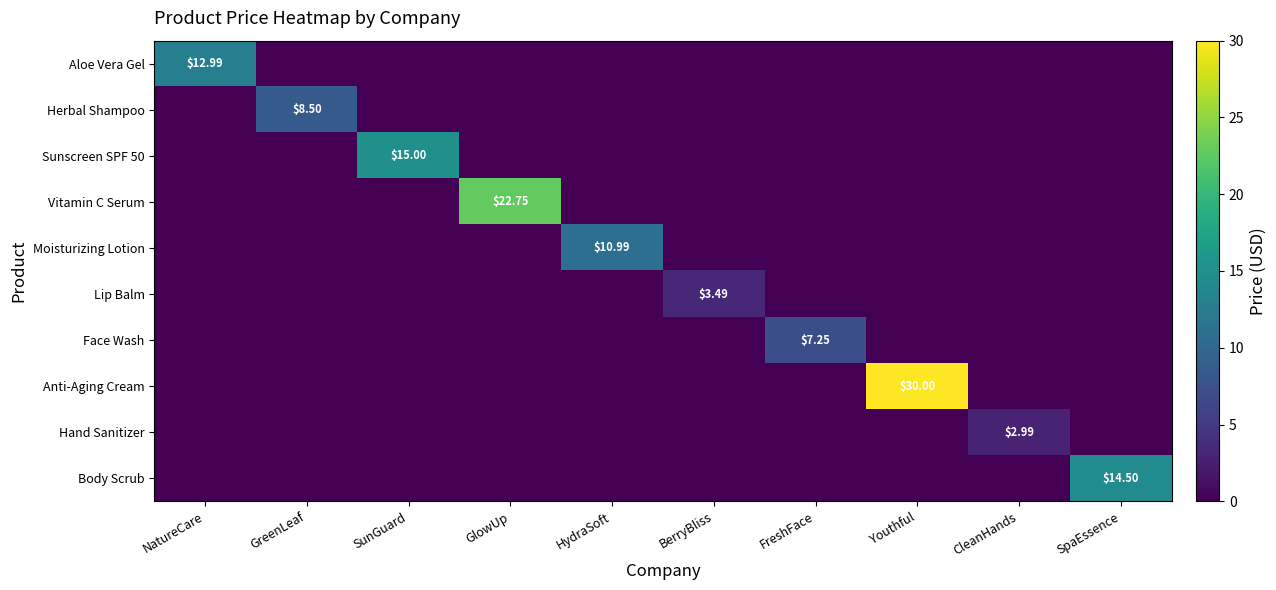

List the labels in order of Anti-Aging Cream value, smallest first.

NatureCare, GreenLeaf, SunGuard, GlowUp, HydraSoft, BerryBliss, FreshFace, CleanHands, SpaEssence, Youthful